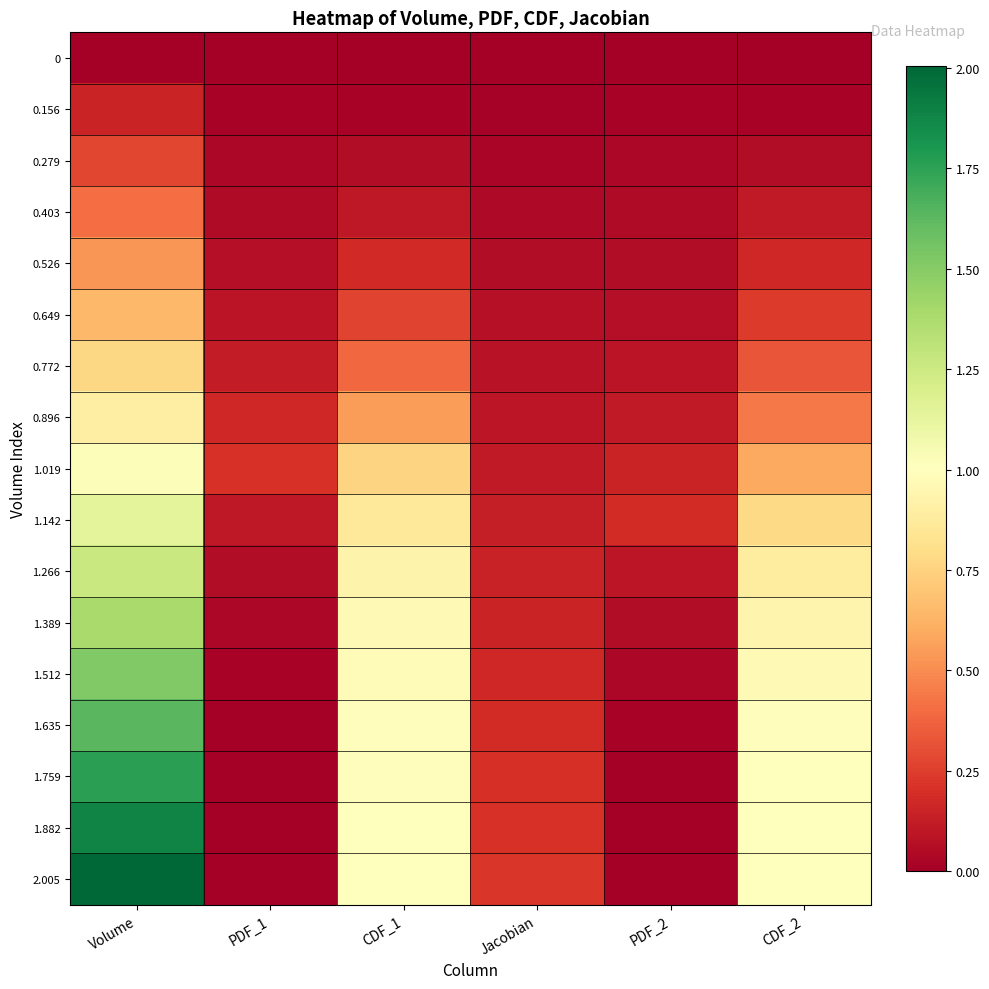

Reading left to right, what are all the values shown in this chart?

0: Volume=0.0	PDF_1=0.0	CDF_1=0.0	Jacobian=0.0	PDF_2=0.0	CDF_2=0.0
0.156: Volume=0.2	PDF_1=0.0	CDF_1=0.0	Jacobian=0.0	PDF_2=0.0	CDF_2=0.0
0.279: Volume=0.3	PDF_1=0.0	CDF_1=0.1	Jacobian=0.0	PDF_2=0.0	CDF_2=0.1
0.403: Volume=0.4	PDF_1=0.1	CDF_1=0.1	Jacobian=0.0	PDF_2=0.1	CDF_2=0.1
0.526: Volume=0.5	PDF_1=0.1	CDF_1=0.2	Jacobian=0.1	PDF_2=0.1	CDF_2=0.2
0.649: Volume=0.6	PDF_1=0.1	CDF_1=0.3	Jacobian=0.1	PDF_2=0.1	CDF_2=0.2
0.772: Volume=0.8	PDF_1=0.1	CDF_1=0.4	Jacobian=0.1	PDF_2=0.1	CDF_2=0.3
0.896: Volume=0.9	PDF_1=0.2	CDF_1=0.6	Jacobian=0.1	PDF_2=0.1	CDF_2=0.4
1.019: Volume=1.0	PDF_1=0.2	CDF_1=0.8	Jacobian=0.1	PDF_2=0.2	CDF_2=0.6
1.142: Volume=1.1	PDF_1=0.1	CDF_1=0.9	Jacobian=0.1	PDF_2=0.2	CDF_2=0.8
1.266: Volume=1.3	PDF_1=0.1	CDF_1=0.9	Jacobian=0.1	PDF_2=0.1	CDF_2=0.9
1.389: Volume=1.4	PDF_1=0.0	CDF_1=1.0	Jacobian=0.2	PDF_2=0.1	CDF_2=0.9
1.512: Volume=1.5	PDF_1=0.0	CDF_1=1.0	Jacobian=0.2	PDF_2=0.0	CDF_2=1.0
1.635: Volume=1.6	PDF_1=0.0	CDF_1=1.0	Jacobian=0.2	PDF_2=0.0	CDF_2=1.0
1.759: Volume=1.8	PDF_1=0.0	CDF_1=1.0	Jacobian=0.2	PDF_2=0.0	CDF_2=1.0
1.882: Volume=1.9	PDF_1=0.0	CDF_1=1.0	Jacobian=0.2	PDF_2=0.0	CDF_2=1.0
2.005: Volume=2.0	PDF_1=0.0	CDF_1=1.0	Jacobian=0.2	PDF_2=0.0	CDF_2=1.0